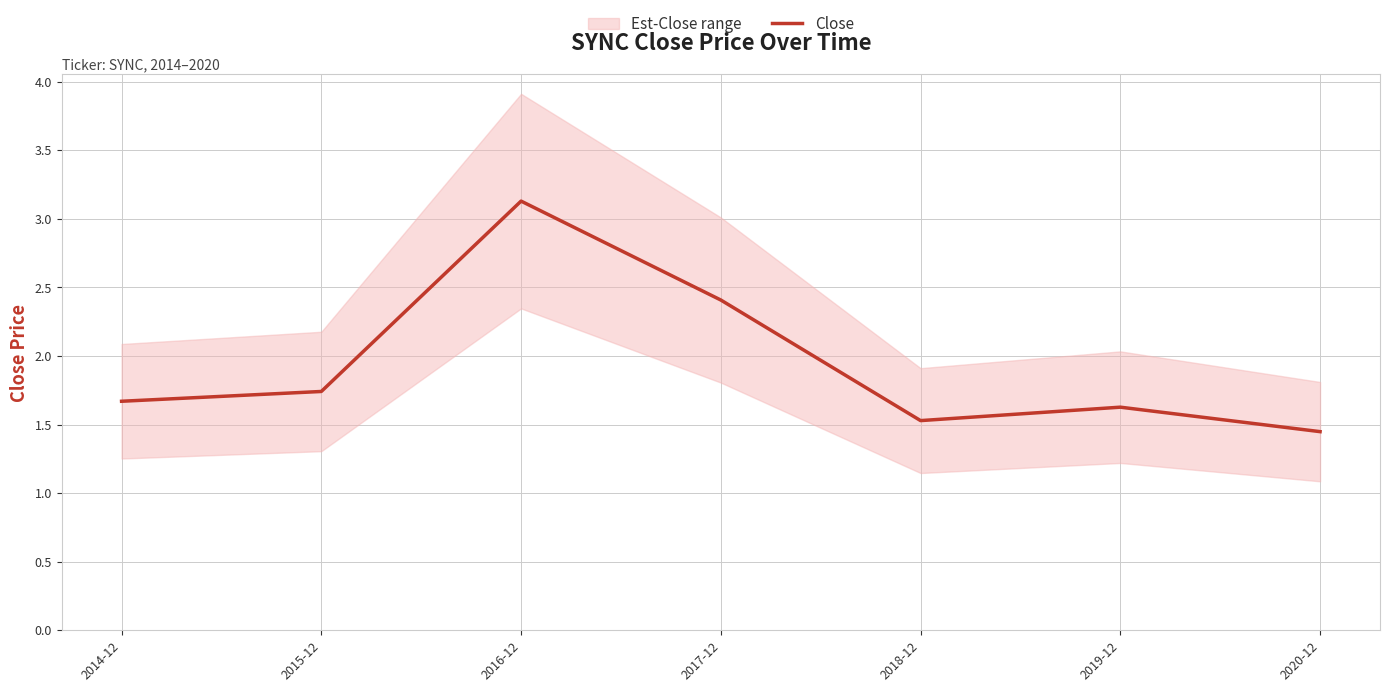

What position from the left is 2019-12?

6